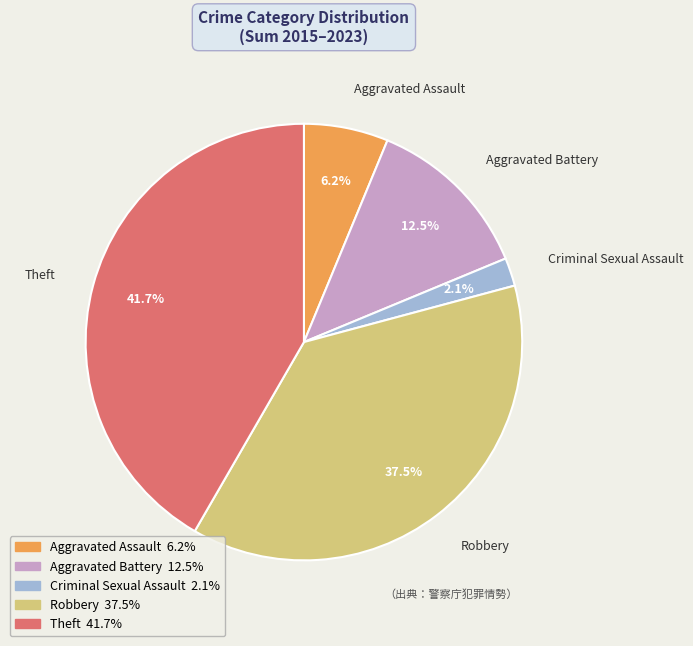

To the nearest percent, what is the difference between the largest and smallest slice percentages?

40%